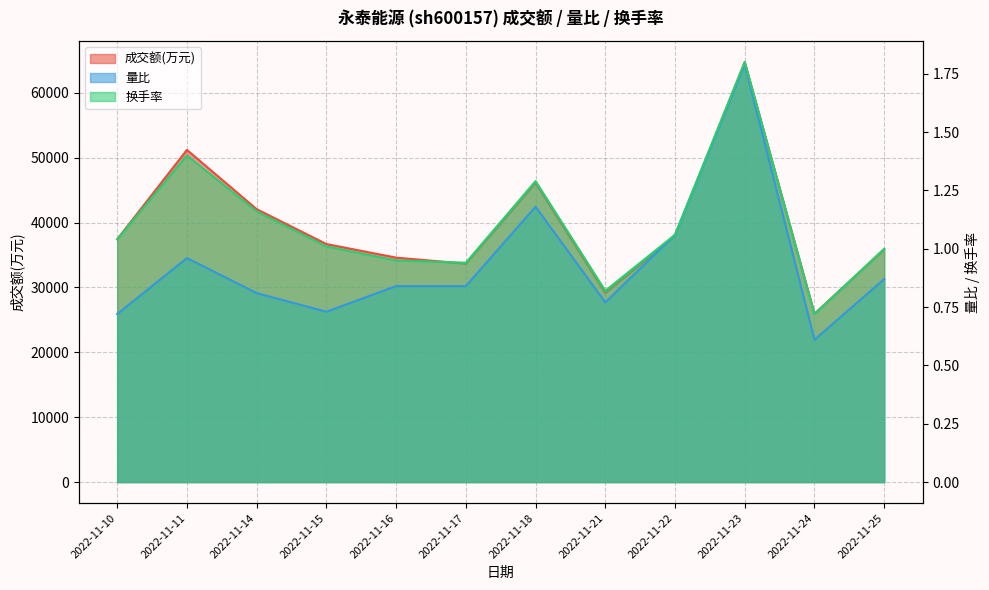

True or false: 量比 and 换手率 intersect in this chart.

False